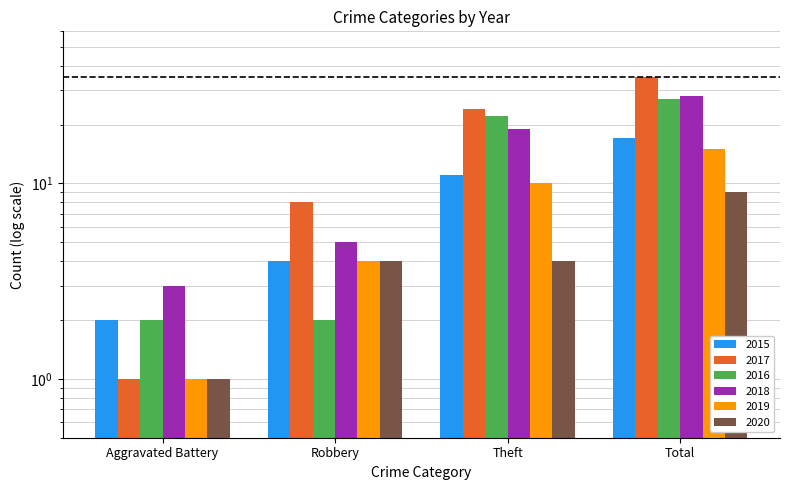

The value of 2016 at Total is 27. True or false?

True